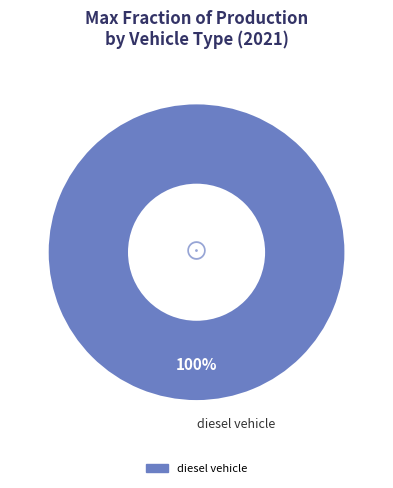

Is there a majority slice in this chart?

Yes